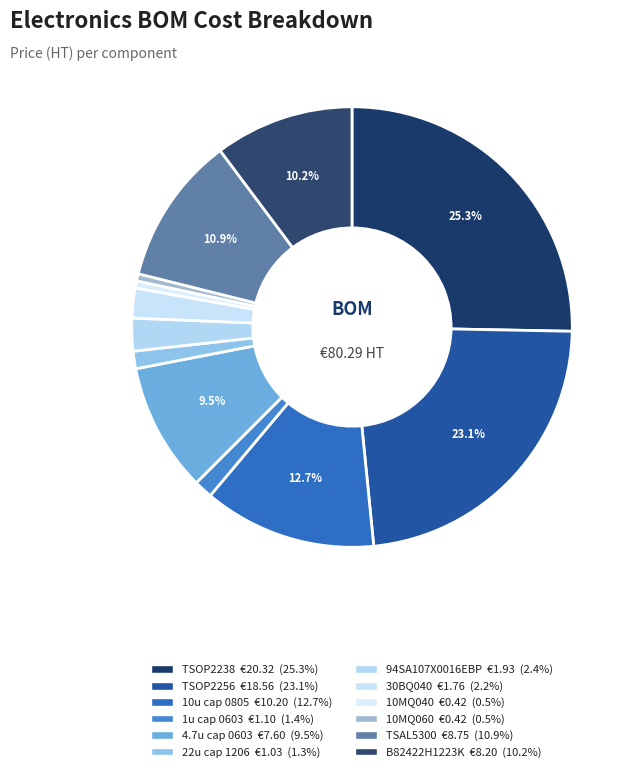

How many segments does this pie chart have?

12